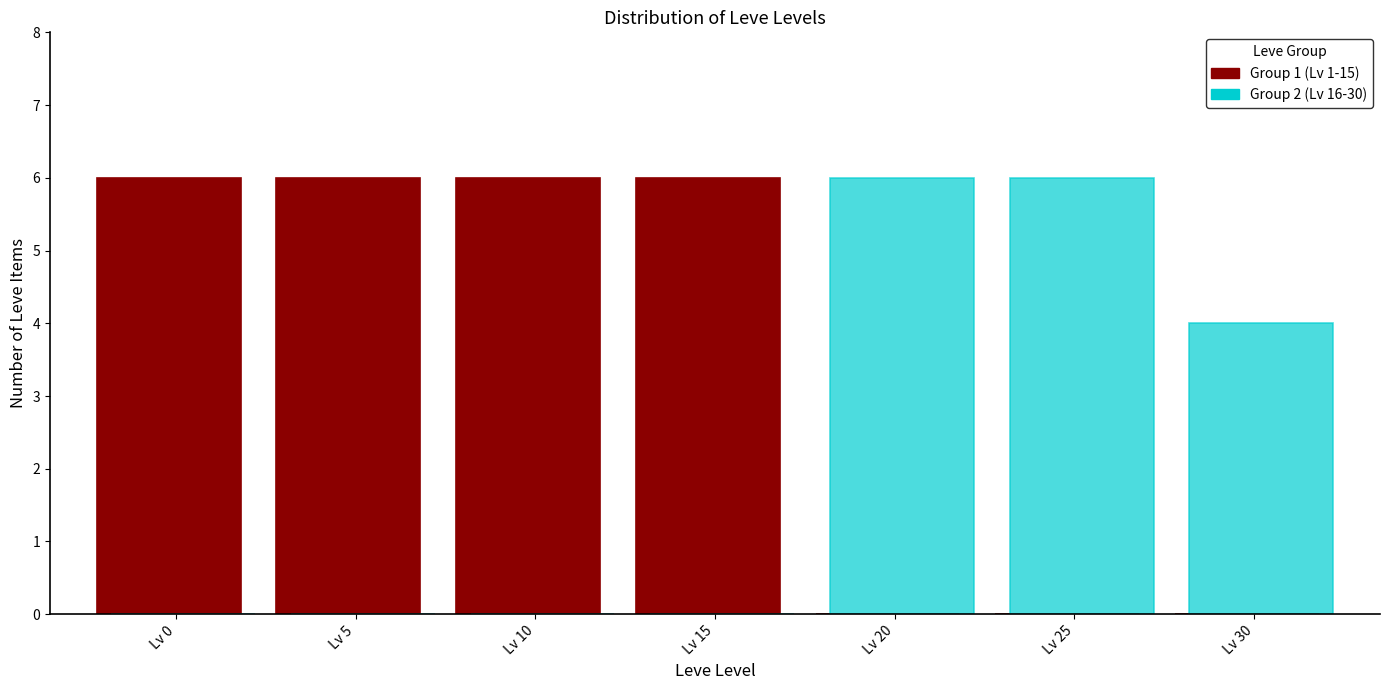

Reading left to right, transcribe all the data shown in this chart.

Group 1 (Lv 1-15): Lv 0=6	Lv 5=6	Lv 10=6	Lv 15=6	Lv 20=0	Lv 25=0	Lv 30=0
Group 2 (Lv 16-30): Lv 0=0	Lv 5=0	Lv 10=0	Lv 15=0	Lv 20=6	Lv 25=6	Lv 30=4